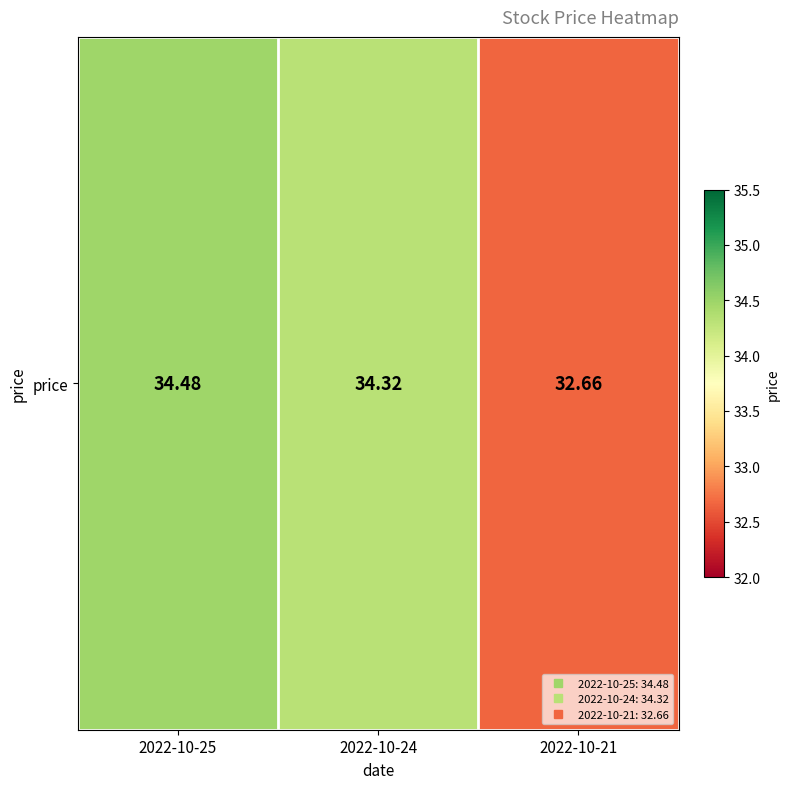

True or false: the data shows 47.6 at 2022-10-24.

False